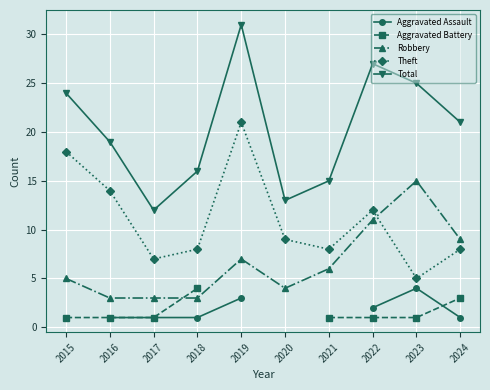

The value of Total at 2020 is 23. True or false?

False